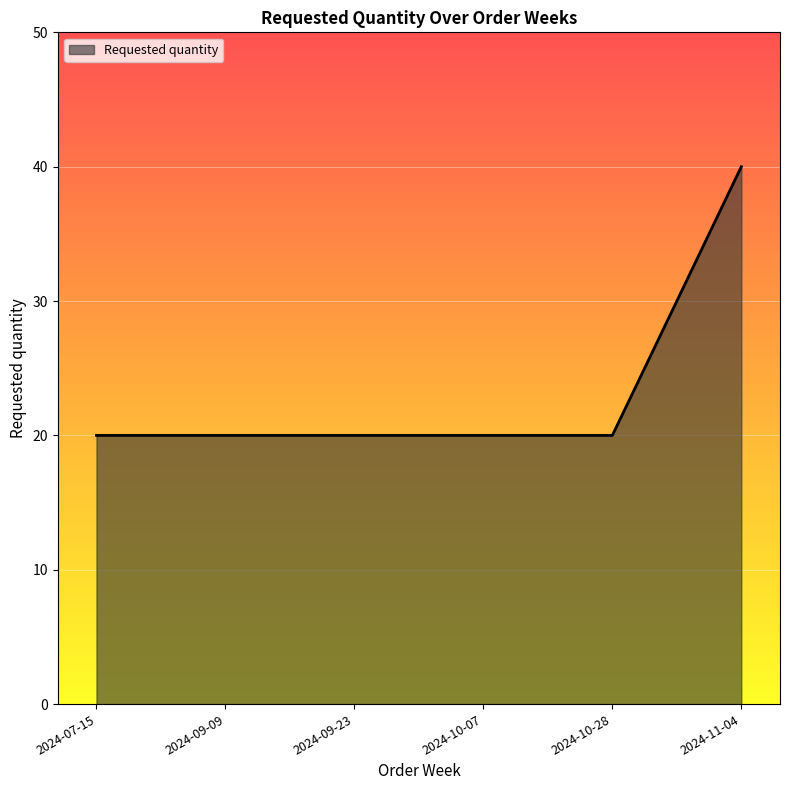

Which category has the highest value across all series?

2024-11-04